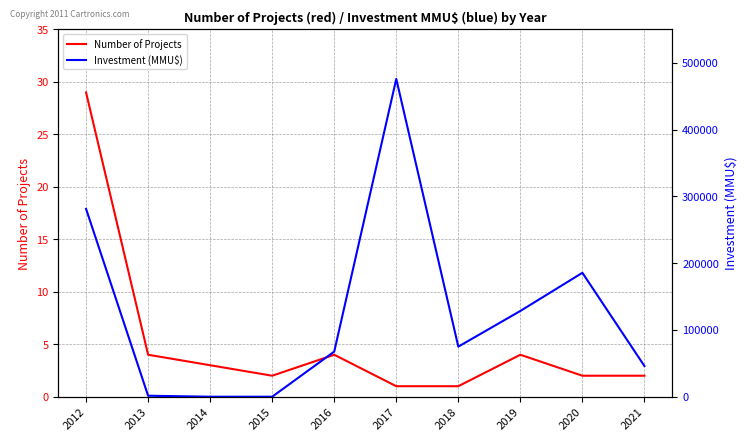

At which category does Investment (MMU$) reach its first local peak?

2017